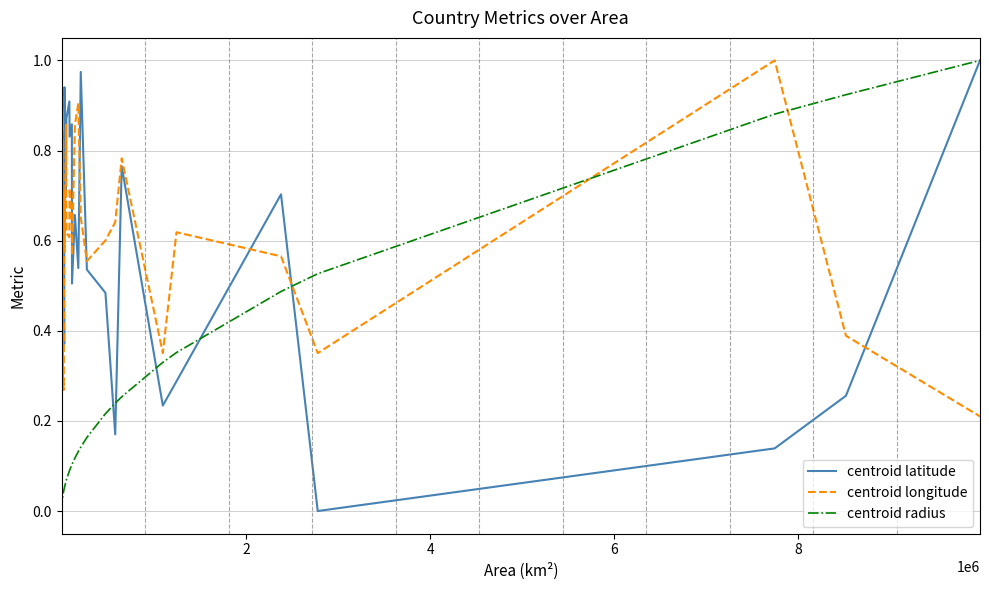

Is this an area chart (filled region under the line)?

No